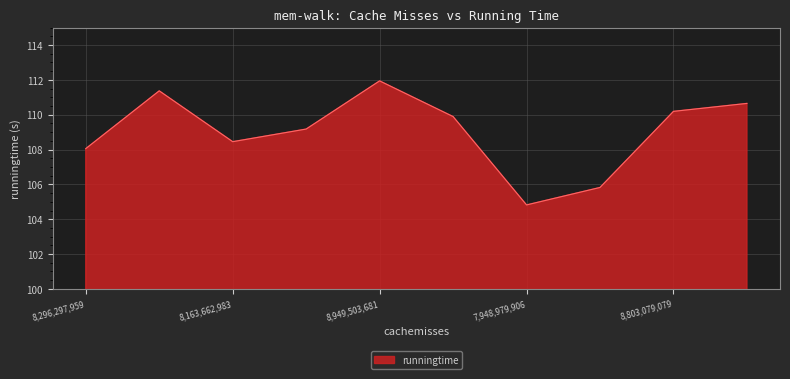

What is the smallest value displayed?

104.8